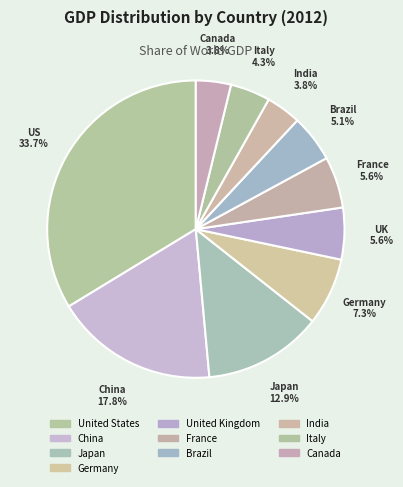

Is Canada the majority of the pie?

No